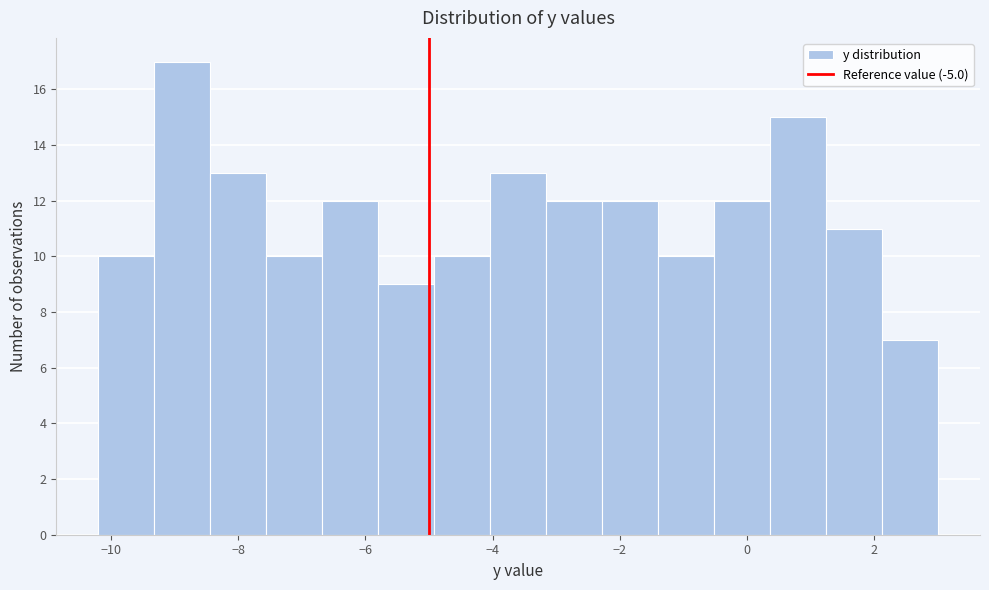

Over which range of the x-axis is the bar tallest?

-9.32 to -8.44